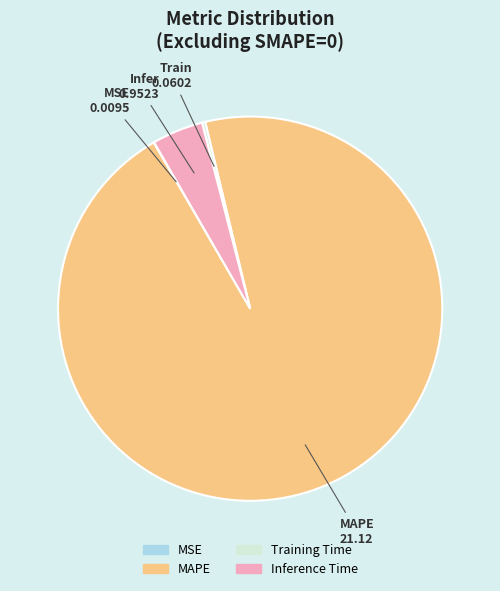

Which category accounts for the majority?

MAPE